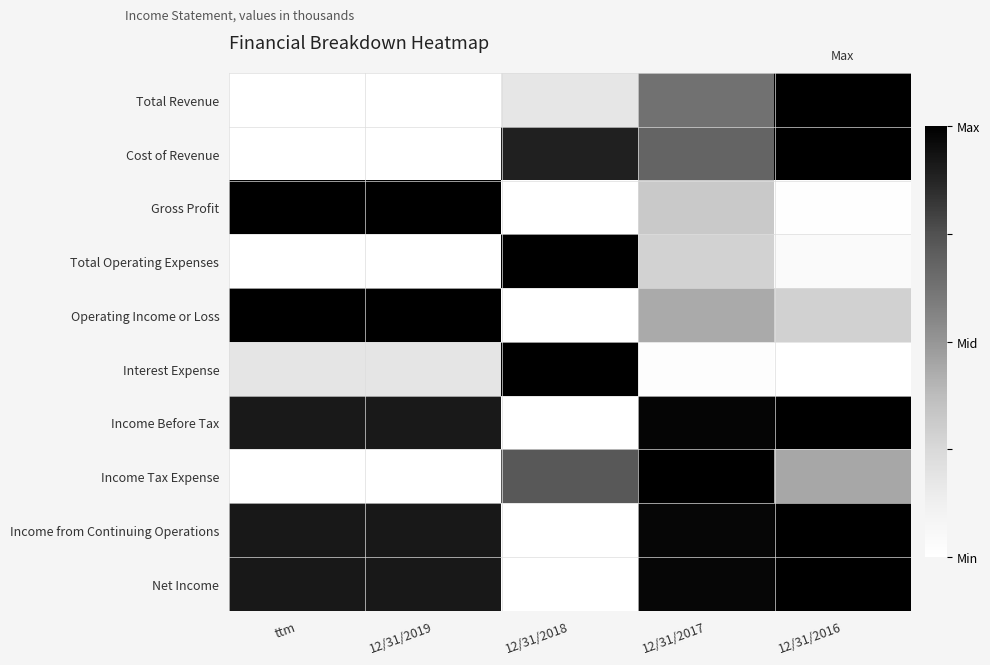

Rank the series at 12/31/2018 from lowest to highest value.

Gross Profit, Operating Income or Loss, Income Before Tax, Income from Continuing Operations, Net Income, Total Revenue, Income Tax Expense, Cost of Revenue, Total Operating Expenses, Interest Expense